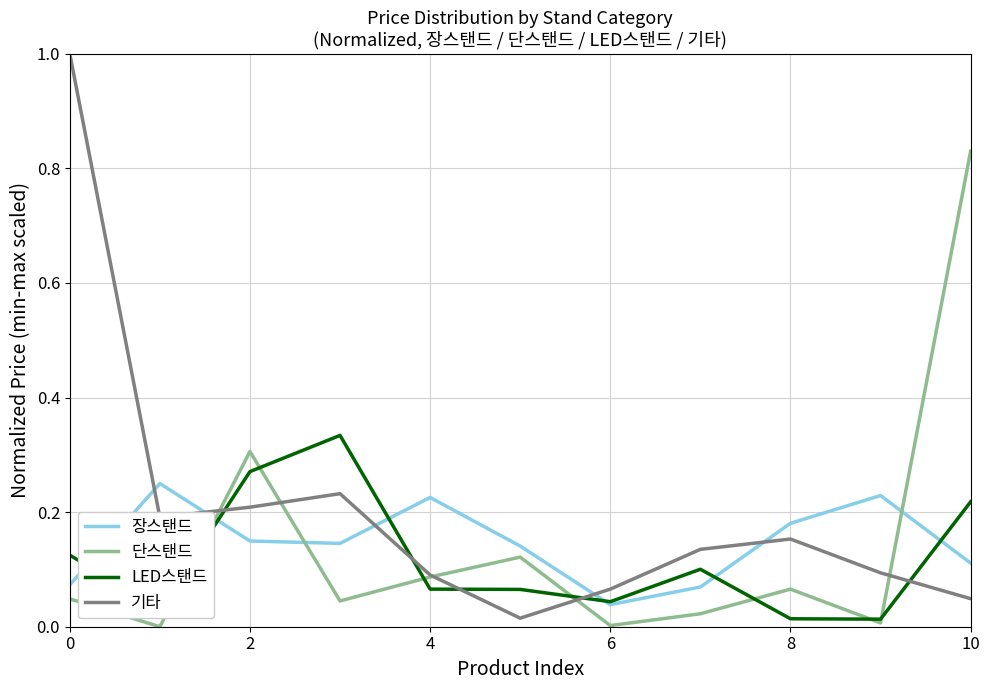

After their last crossing, which series has the higher values: 단스탠드 or 장스탠드?

단스탠드